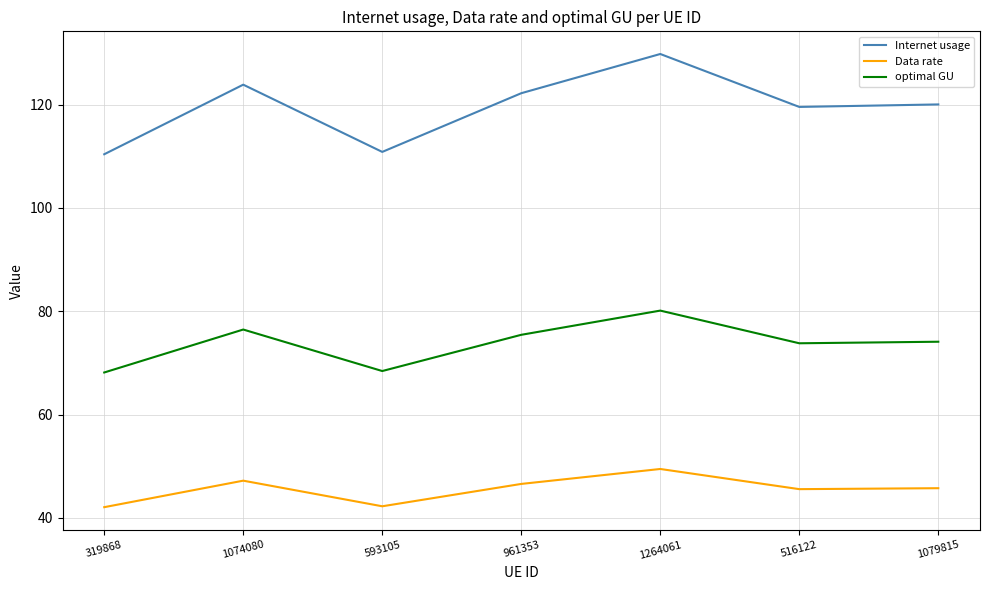

What is the difference between the maximum and minimum values in the Internet usage series?

19.4